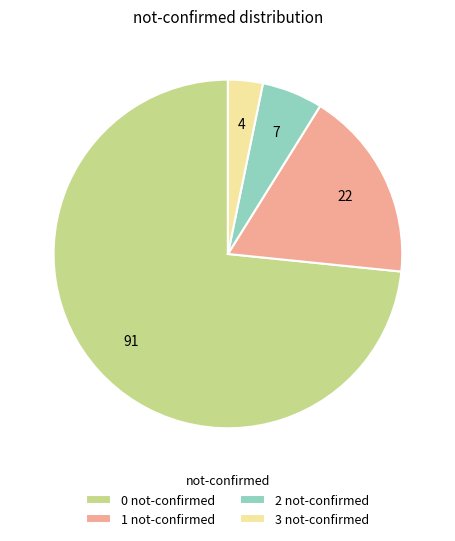

The 3 not-confirmed slice represents 15% of the pie. True or false?

False